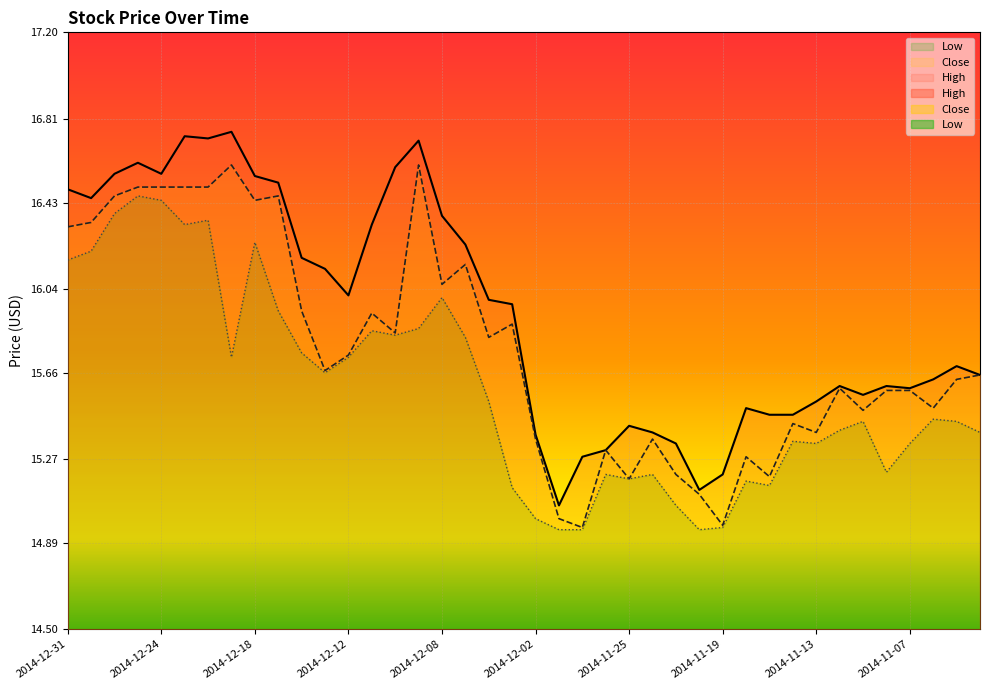

True or false: Close has more than 2 interior local peaks.

True